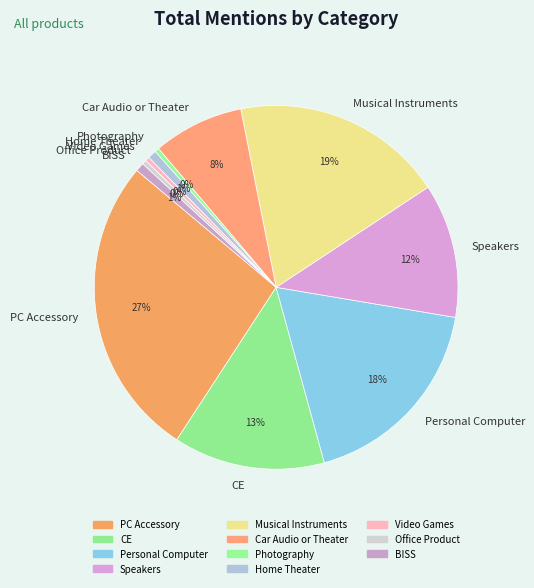

True or false: Photography accounts for 0% of the total.

True